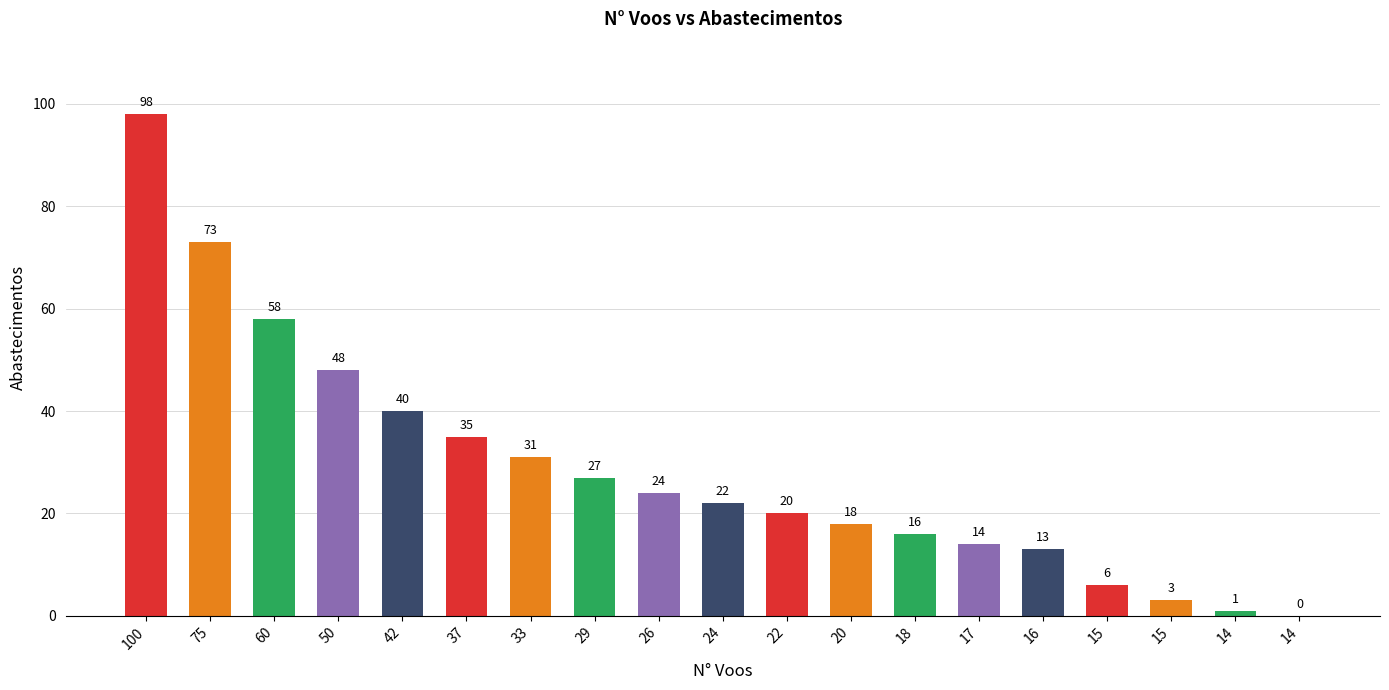

Count the number of categories in the chart.

19